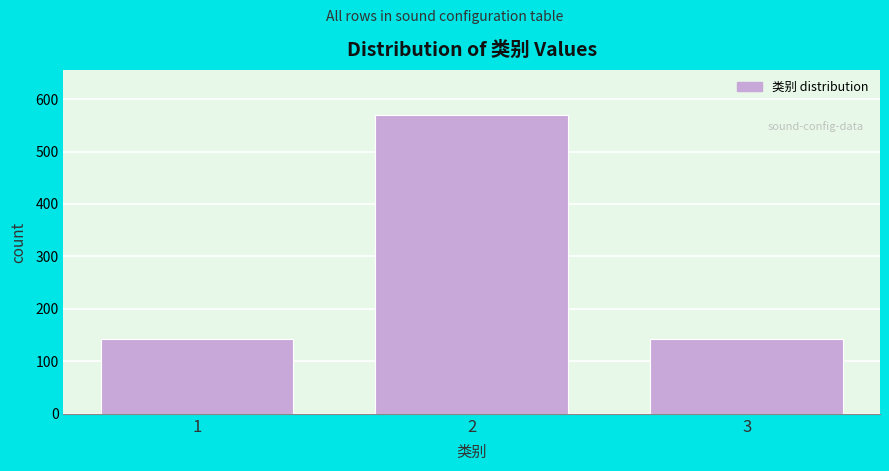

What is the smallest value displayed?

142